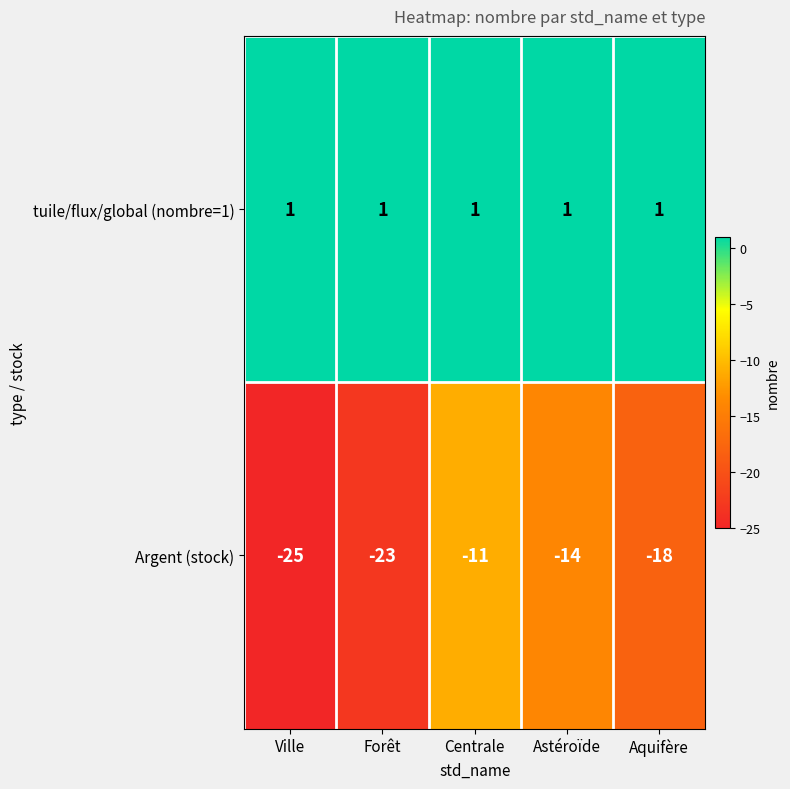

What is the difference between the Argent (stock) values at Ville and Astéroïde?

11